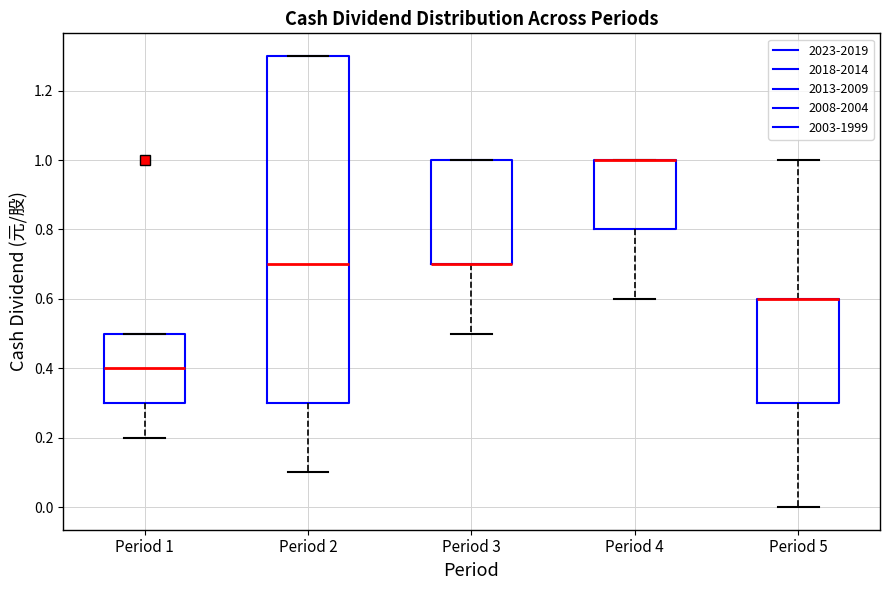

Reading left to right, transcribe this box plot: for each box, give where its median line is, the range the box spans, and where its two whiskers end, as read against the y-axis. The values are not printed on the chart, so give them approximately, as read against the axis.

Period 1: median 0.4, box 0.3 to 0.5, whiskers 0.2 to 0.5
Period 2: median 0.7, box 0.3 to 1.3, whiskers 0.1 to 1.3
Period 3: median 0.7 (drawn on the box's lower edge), box 0.7 to 1.0, whiskers 0.5 to 1.0
Period 4: median 1.0 (drawn on the box's upper edge), box 0.8 to 1.0, whiskers 0.6 to 1.0
Period 5: median 0.6 (drawn on the box's upper edge), box 0.3 to 0.6, whiskers 0.0 to 1.0